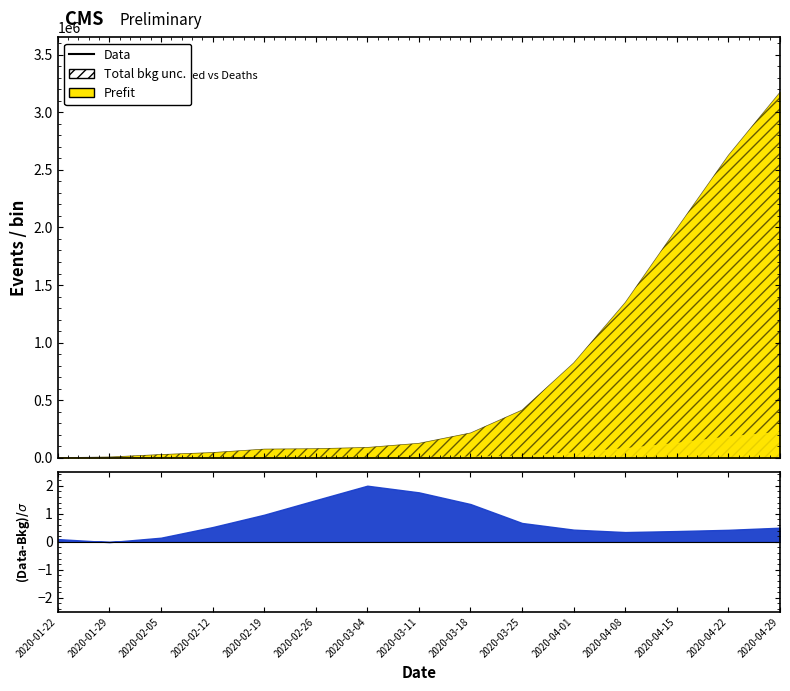

Does the chart have visible grid lines?

No